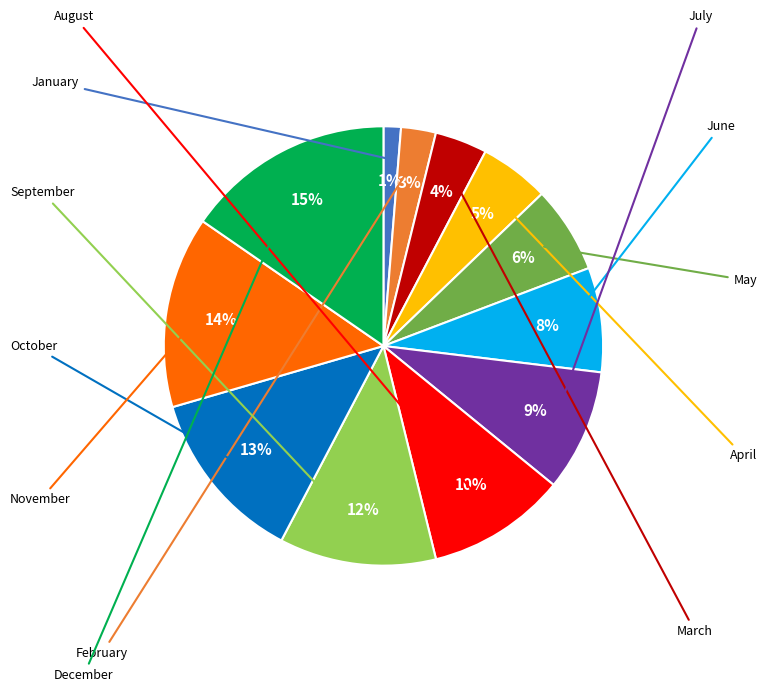

How many slices are in this pie chart?

12